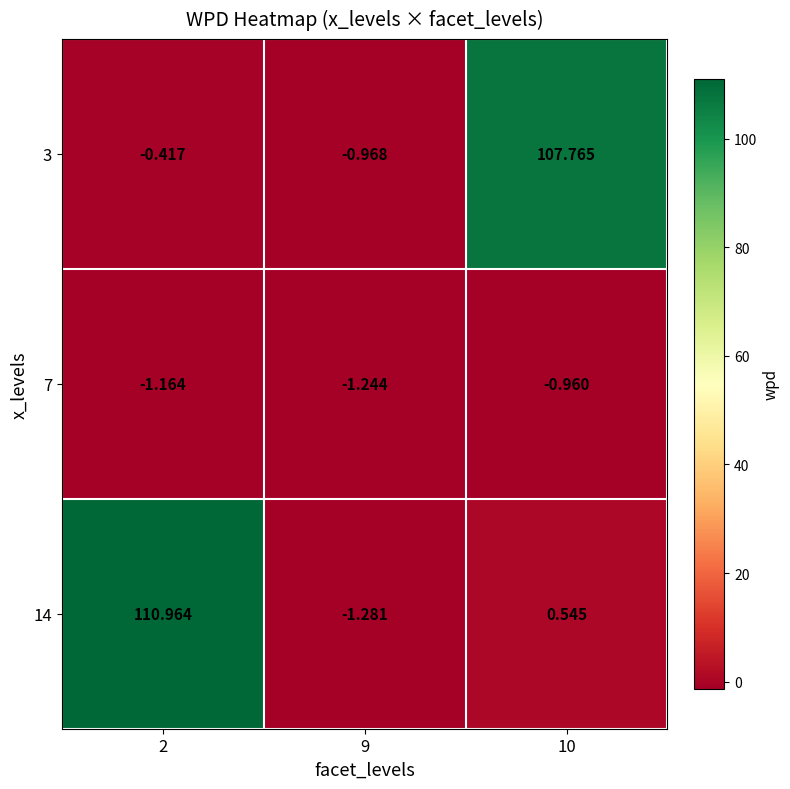

Is the value of 3 at 10 greater than the value of 7 at 9?

Yes